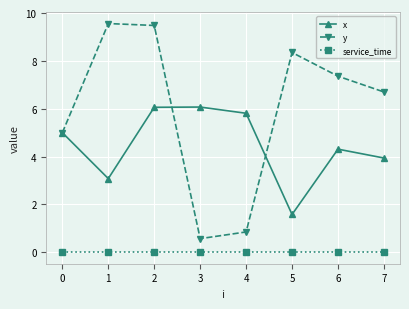

Rank the series at 6 from lowest to highest value.

service_time, x, y